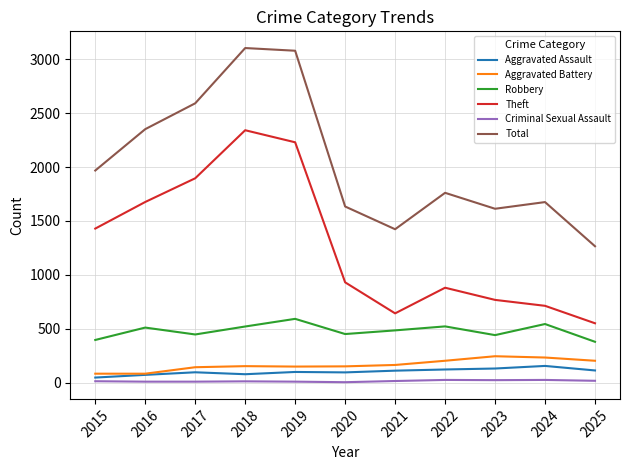

True or false: Total and Aggravated Assault intersect in this chart.

False